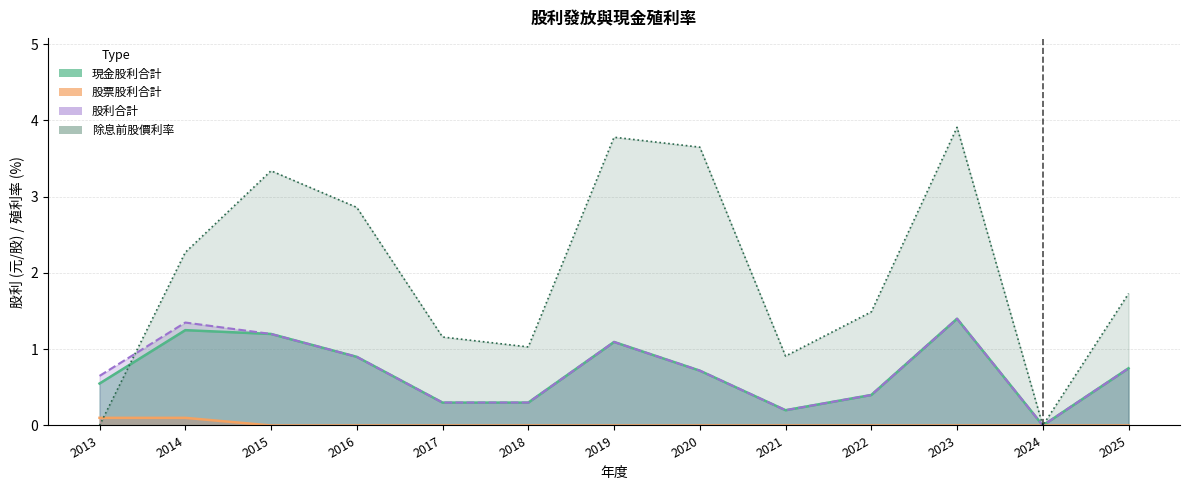

What is the difference between the 除息前股價利率 values at 2022 and 2025?

0.2